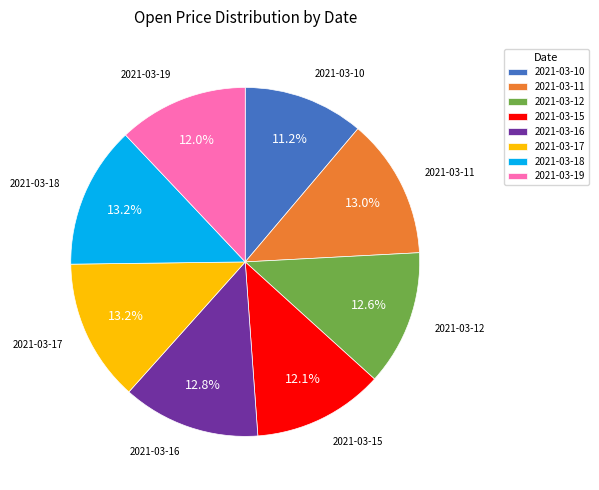

Is there a majority slice in this chart?

No